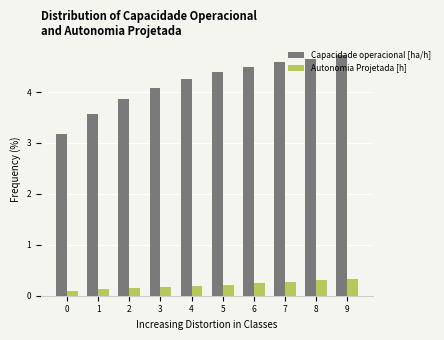

What is the difference between the maximum and minimum values in the Capacidade operacional [ha/h] series?

1.5